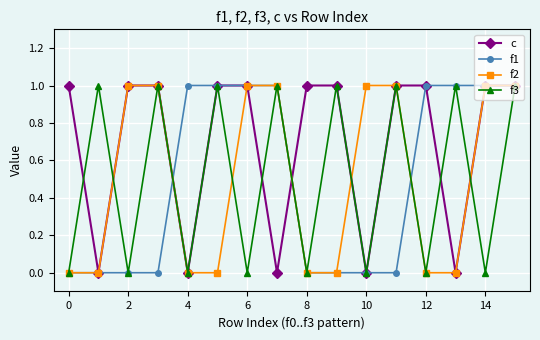

Which series has the largest total across all categories?

c